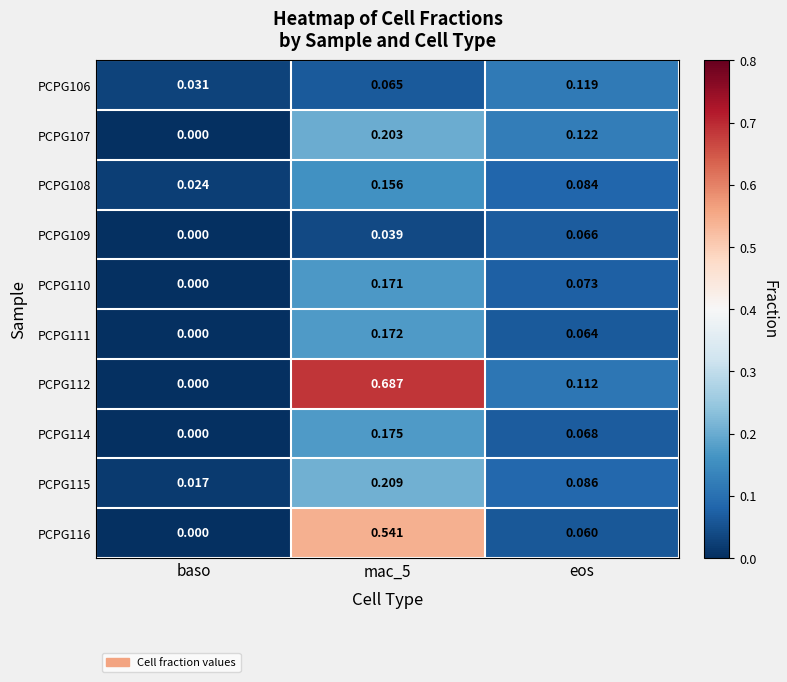

Where is PCPG110 nearest to the value 0?

baso